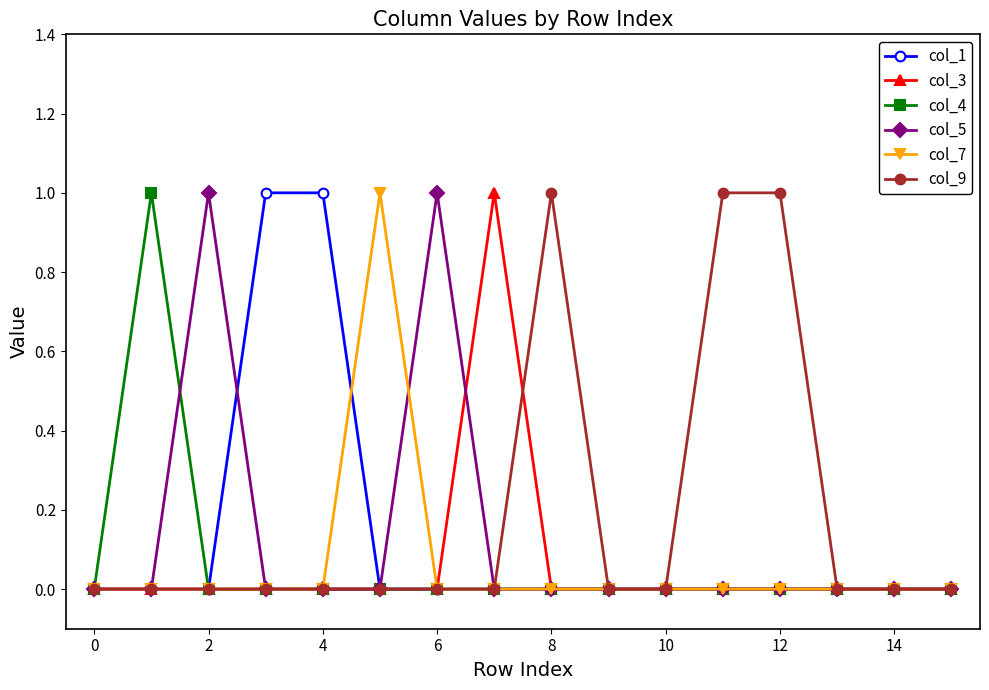

True or false: col_9 has more than 0 interior local peaks.

True